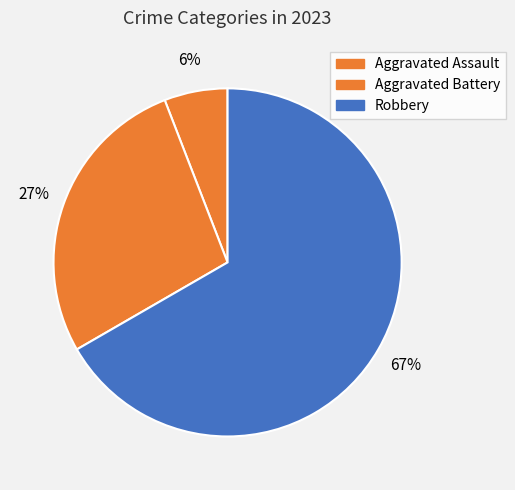

How many segments does this pie chart have?

3